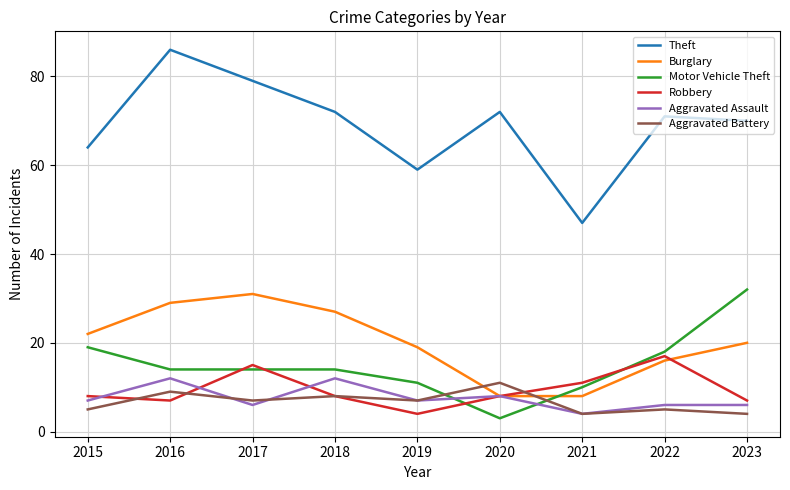

Read the Robbery value at 2018, to the nearest 5.

10